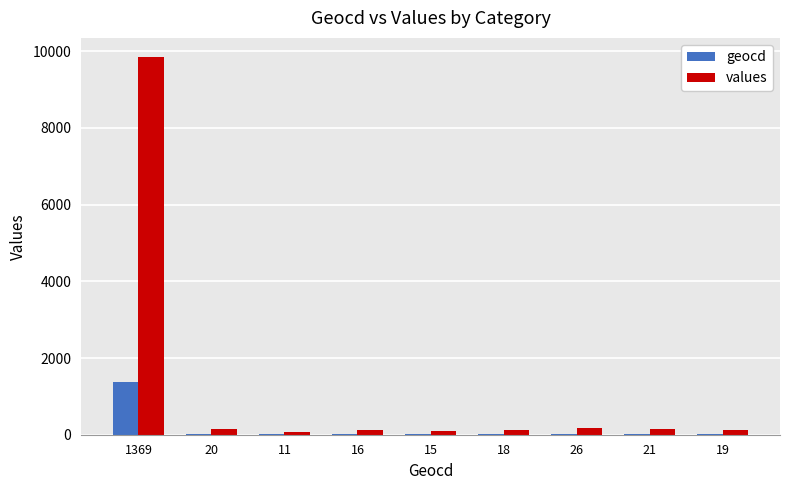

Are the bars grouped side by side (vs. stacked)?

Yes